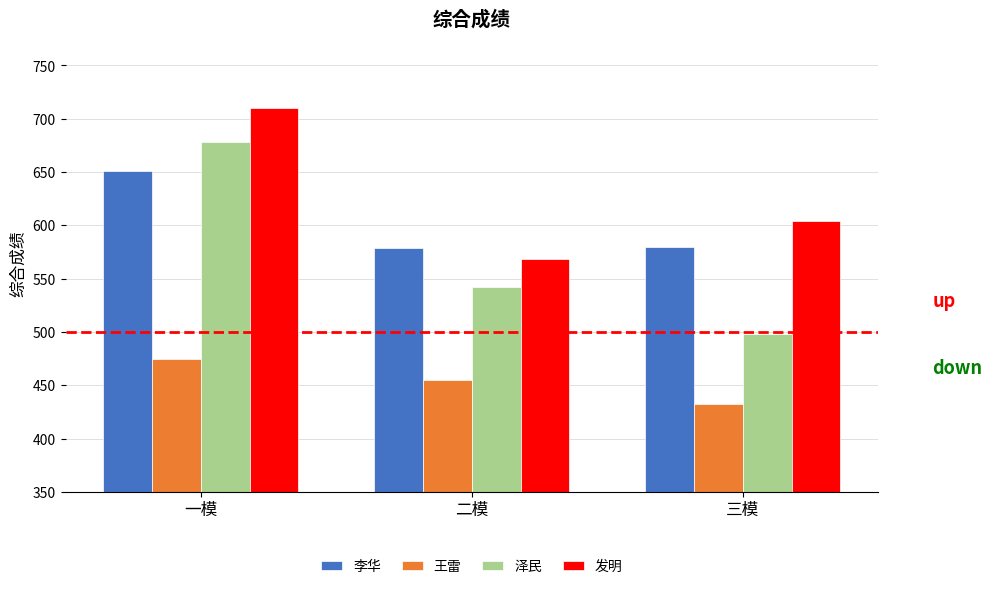

Between 一模 and 三模, which series saw the biggest shift?

泽民